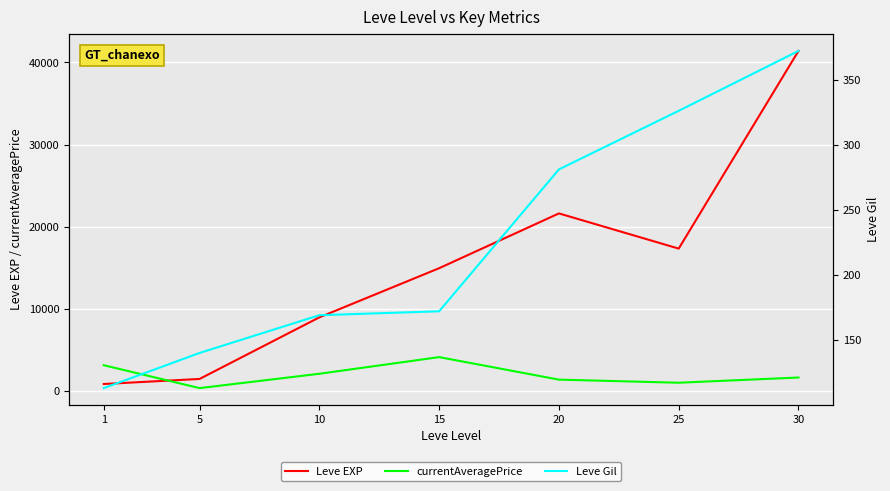

How many series are shown in this chart?

3